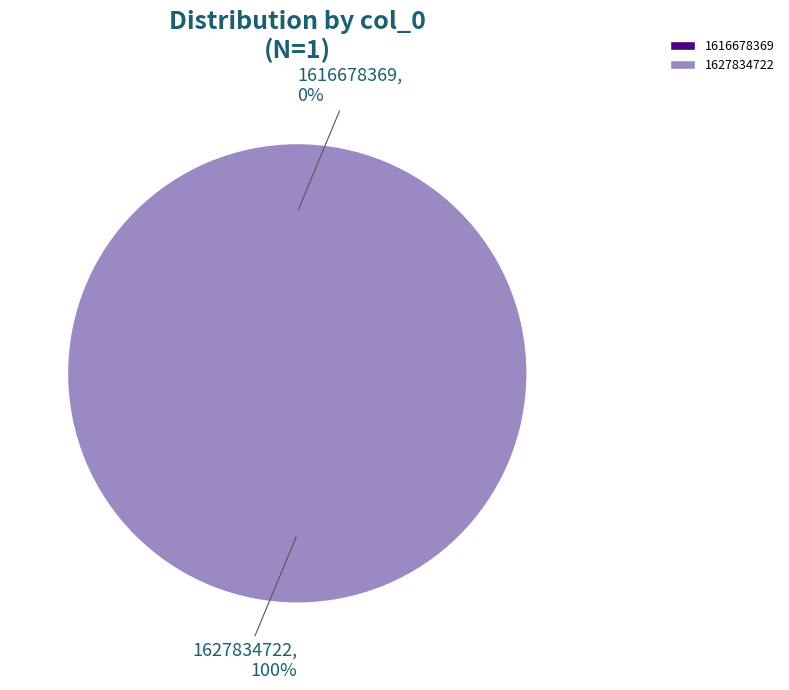

The 1627834722 slice represents 100% of the pie. True or false?

True